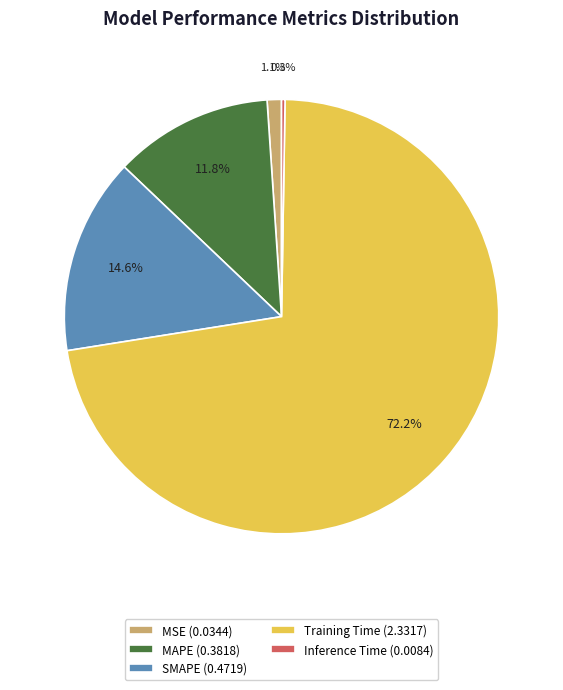

To the nearest percent, what portion does Training Time represent?

72%